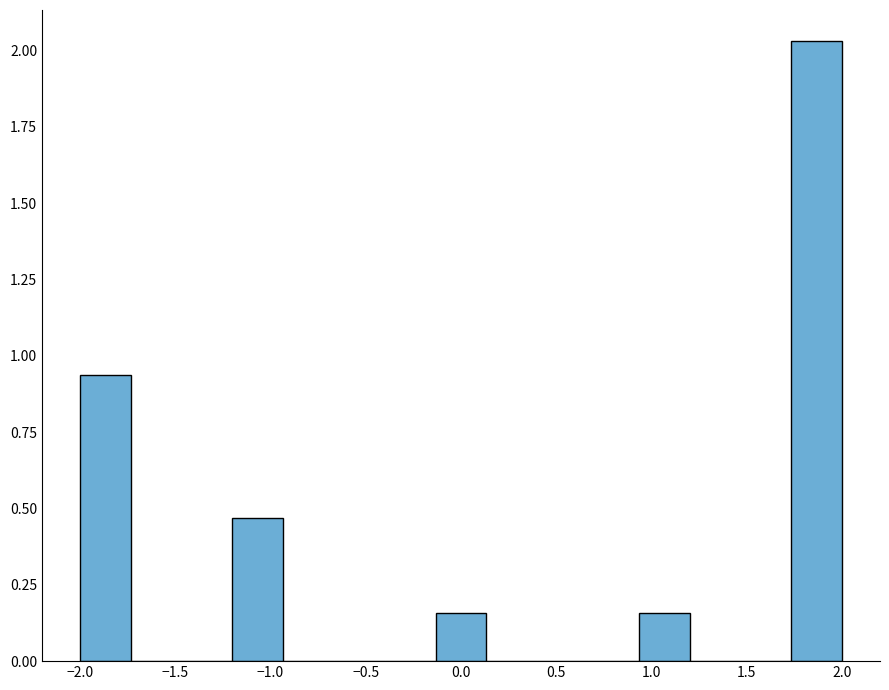

Reading left to right, transcribe this chart: for each bar, give the range it covers on the x-axis and its height. Neither the bar edges nor the heights are printed on the chart, so give them approximately, as read against the axes.

-2.00 to -1.75: 0.95
-1.75 to -1.45: 0
-1.45 to -1.20: 0
-1.20 to -0.95: 0.45
-0.95 to -0.65: 0
-0.65 to -0.40: 0
-0.40 to -0.15: 0
-0.15 to 0.15: 0.15
0.15 to 0.40: 0
0.40 to 0.65: 0
0.65 to 0.95: 0
0.95 to 1.20: 0.15
1.20 to 1.45: 0
1.45 to 1.75: 0
1.75 to 2.00: 2.05